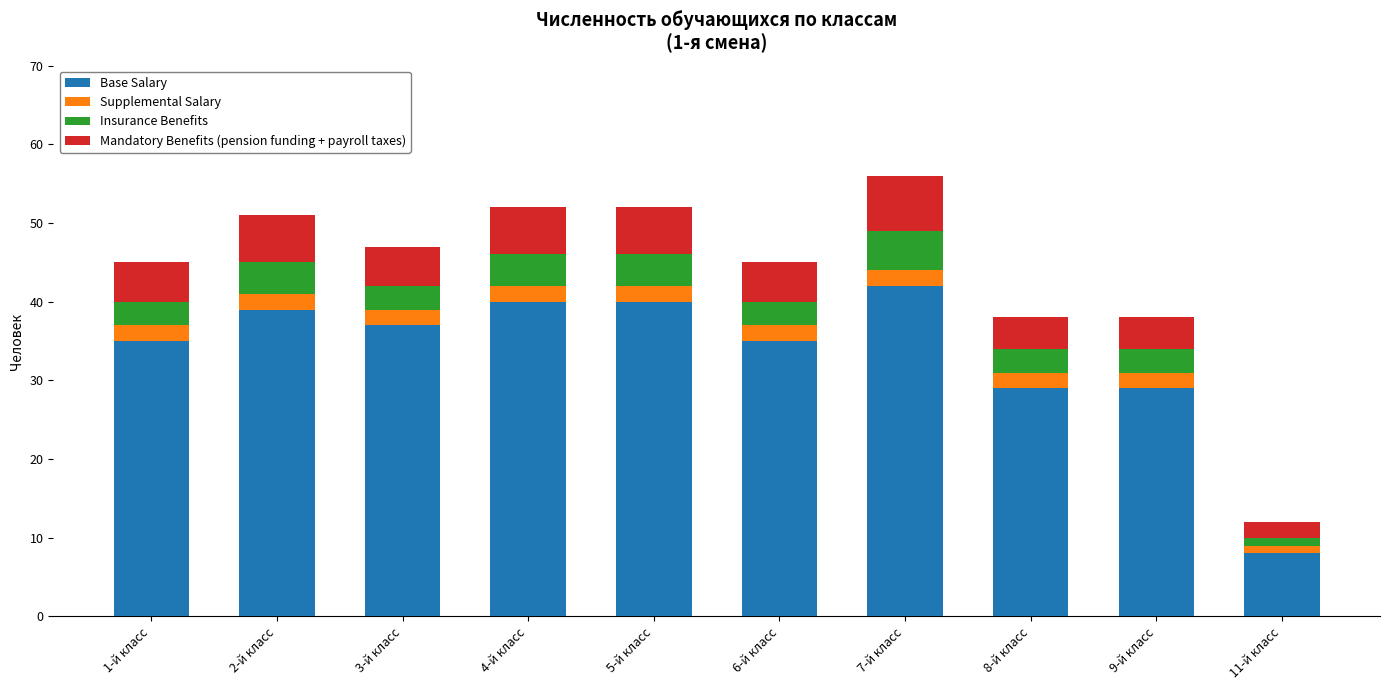

What is the total value across all series at 8-й класс?

38